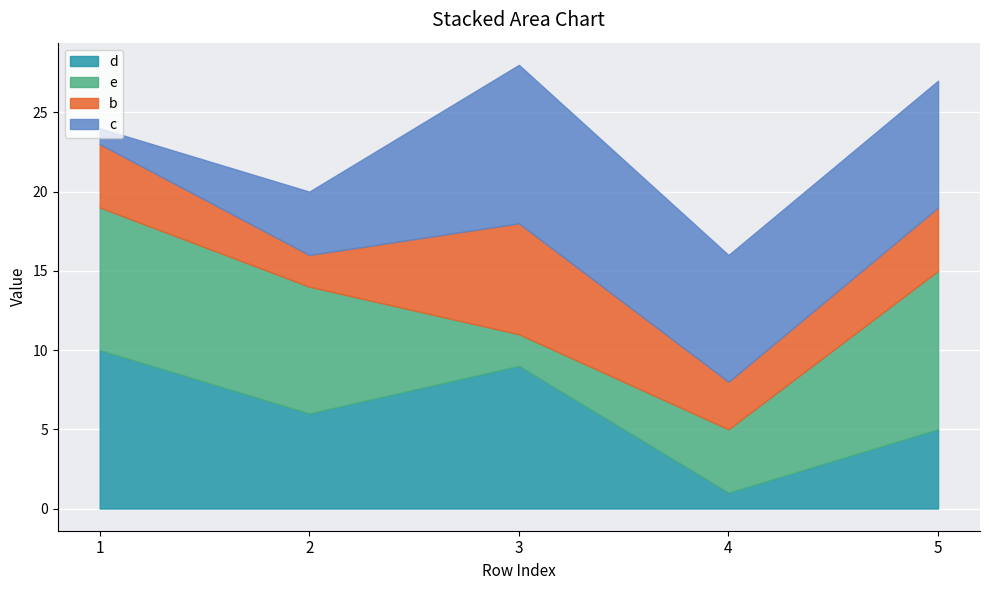

What is the value of the c point at the 1st from the left?

1